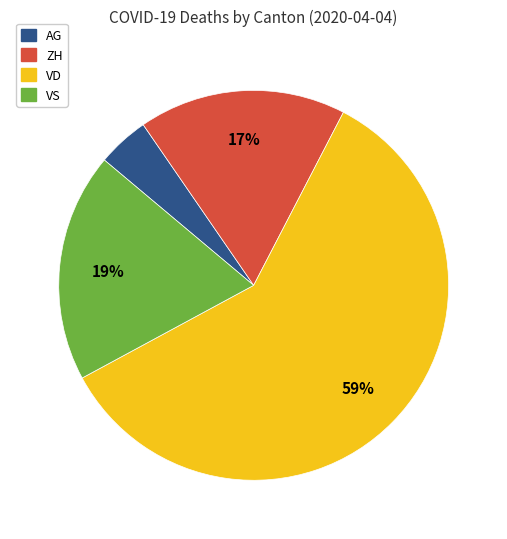

To the nearest percent, what is the average slice percentage?

25%